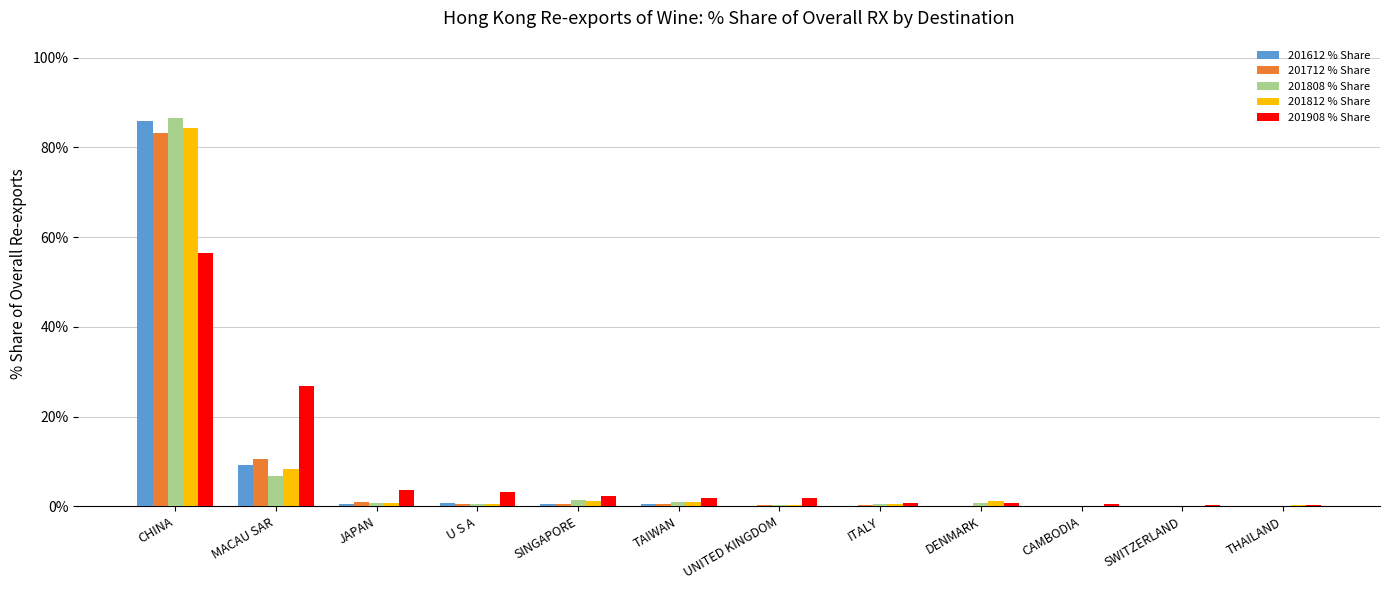

Are the bars grouped side by side (vs. stacked)?

Yes